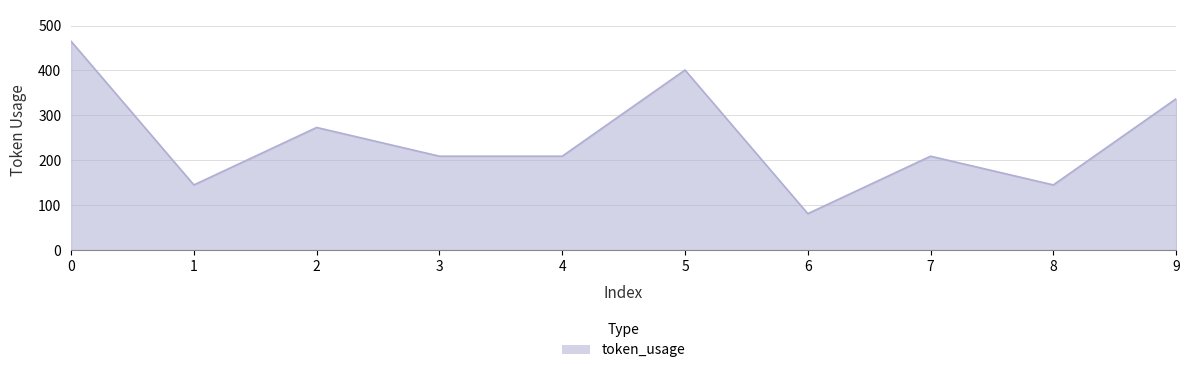

What is the sum of the values at 3 and 0?

674